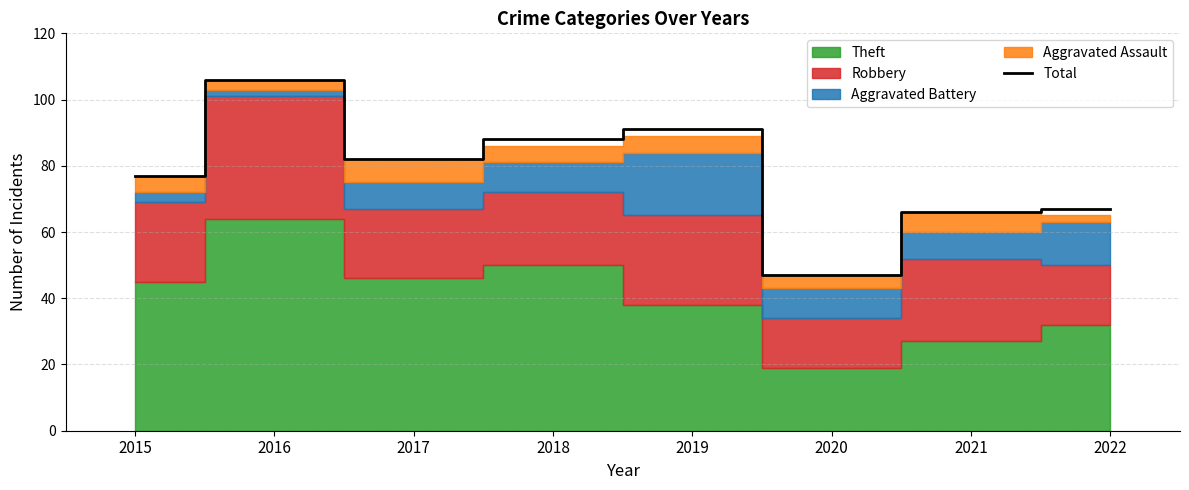

What is the difference between the maximum and minimum values?

59